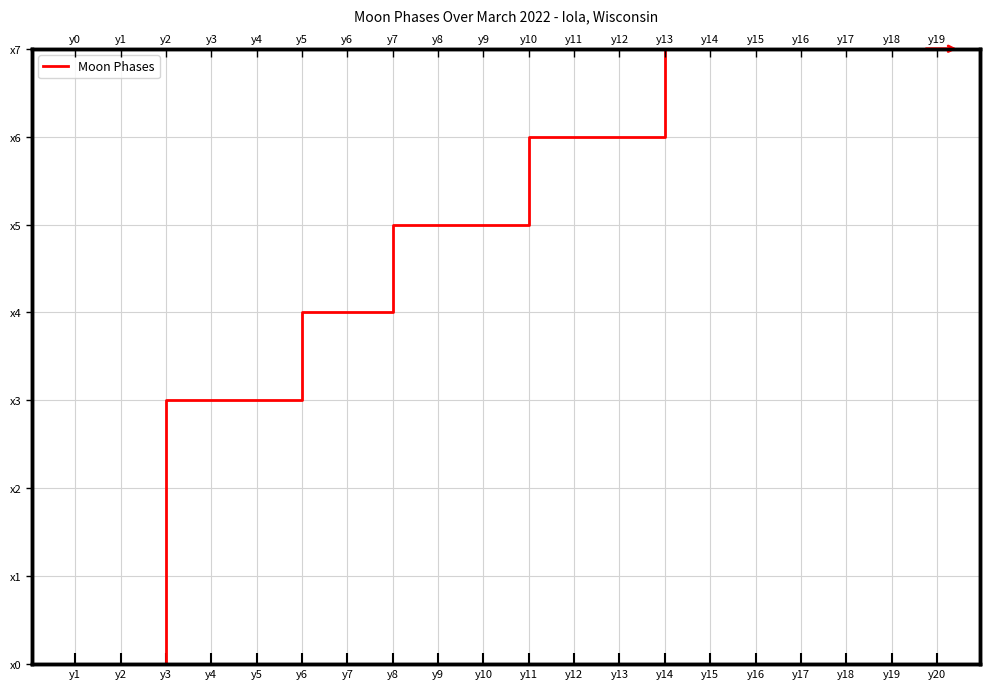

Between y14 and y5, which is larger?

y14